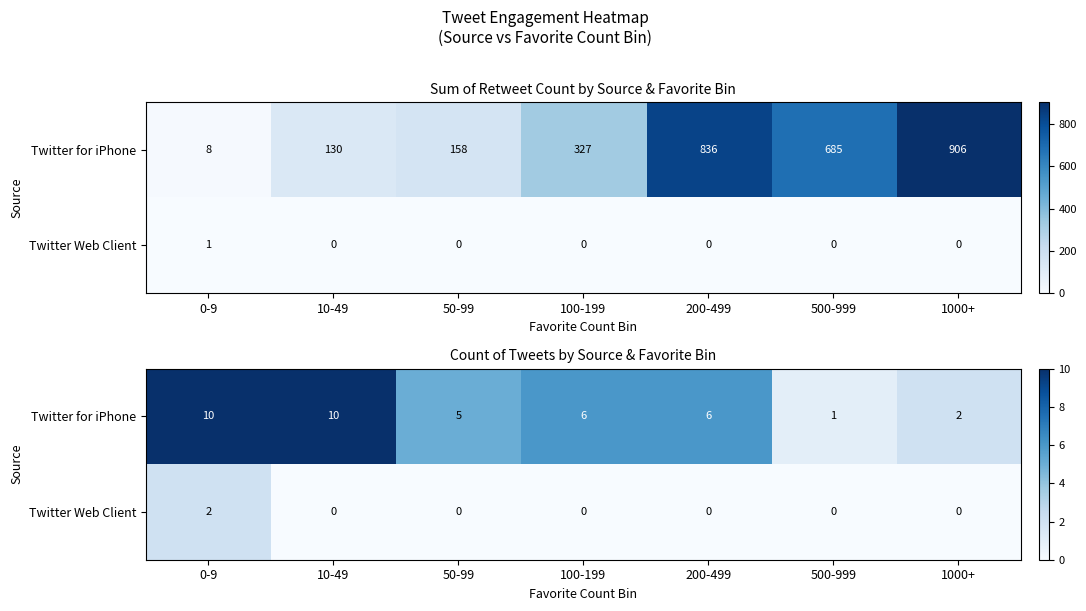

At how many categories does at least one series exceed 9?

2